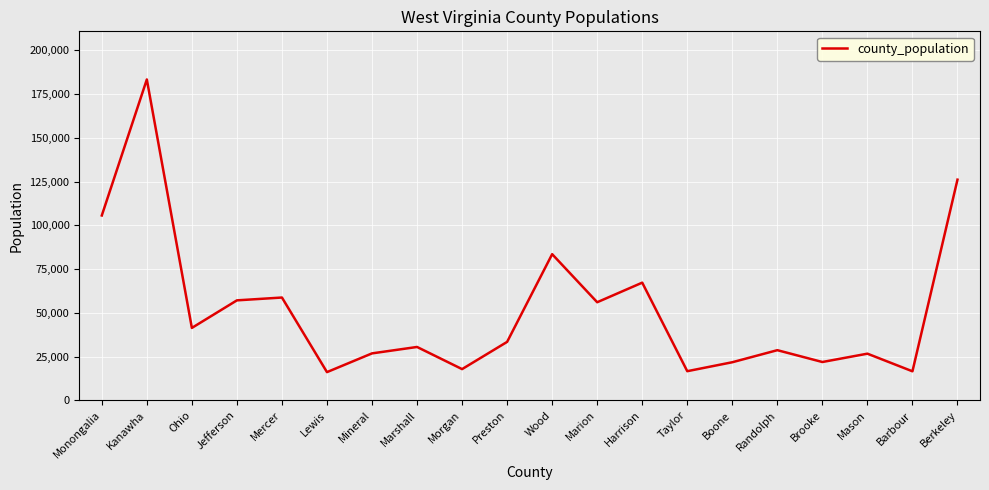

What position from the left is Preston?

10